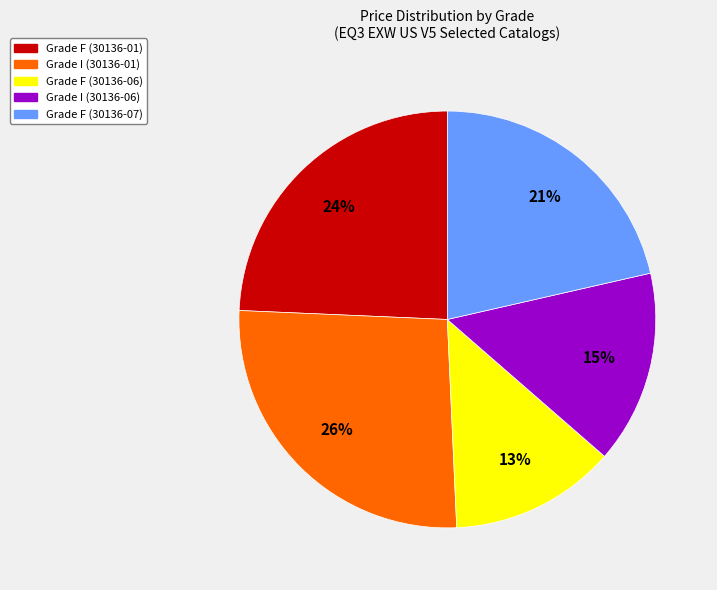

To the nearest percent, what is the average slice percentage?

20%